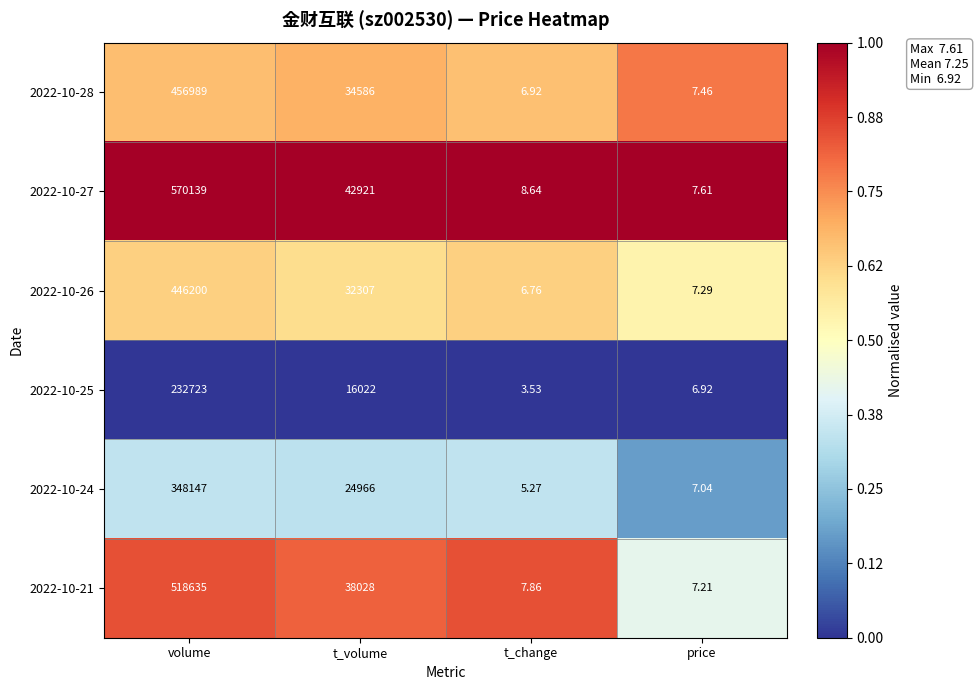

List the labels in order of 2022-10-26 value, smallest first.

t_change, price, t_volume, volume